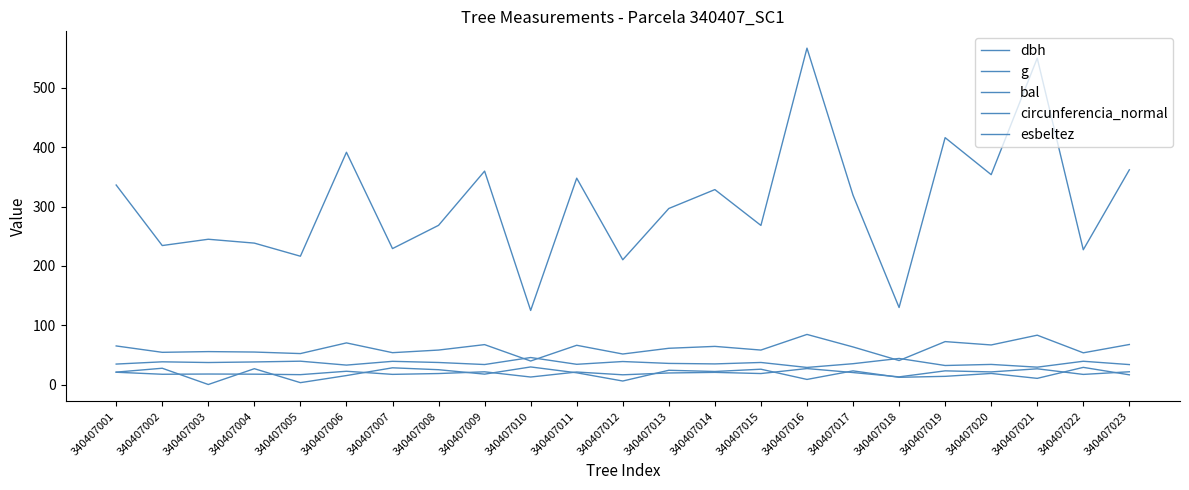

Does the chart display data point markers on the line(s)?

No